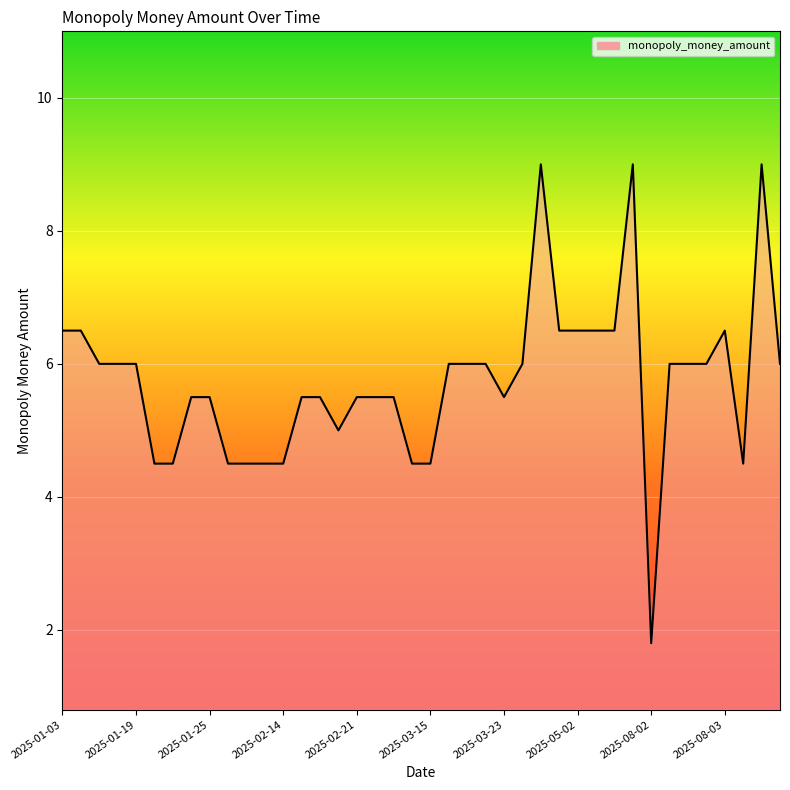

What is the minimum value shown in the chart?

1.8